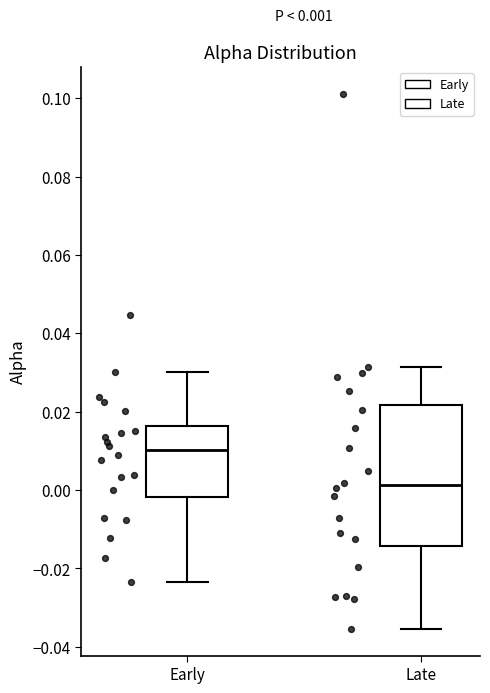

Which box's median line is the lowest?

Late